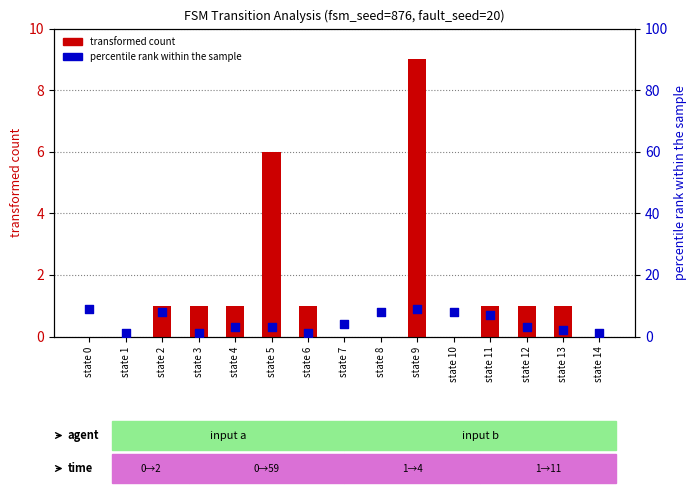

Which series has the largest total across all categories?

percentile rank within the sample